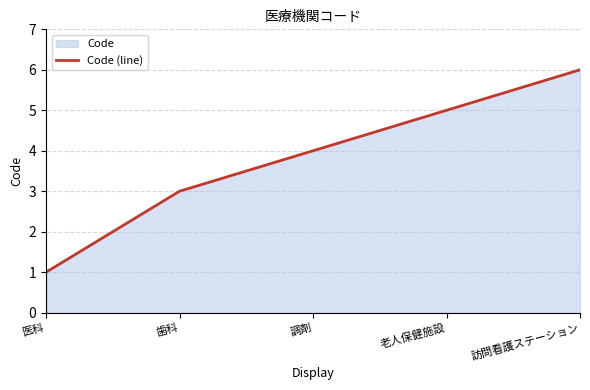

Reading left to right, extract all data points from this chart.

医科=1	歯科=3	調剤=4	老人保健施設=5	訪問看護ステーション=6